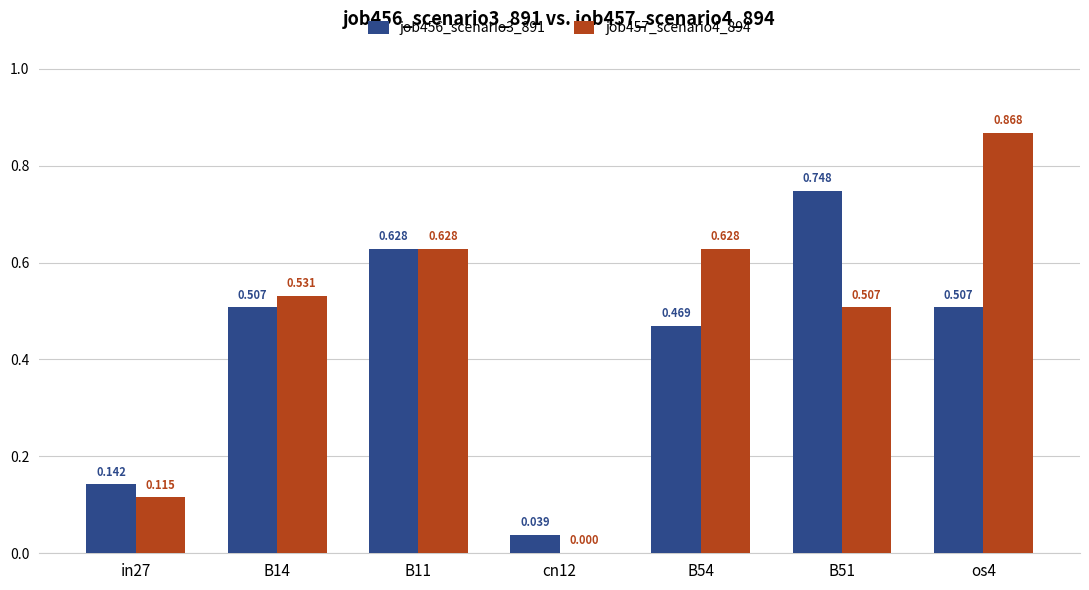

At which category is the sum across all series the highest?

os4